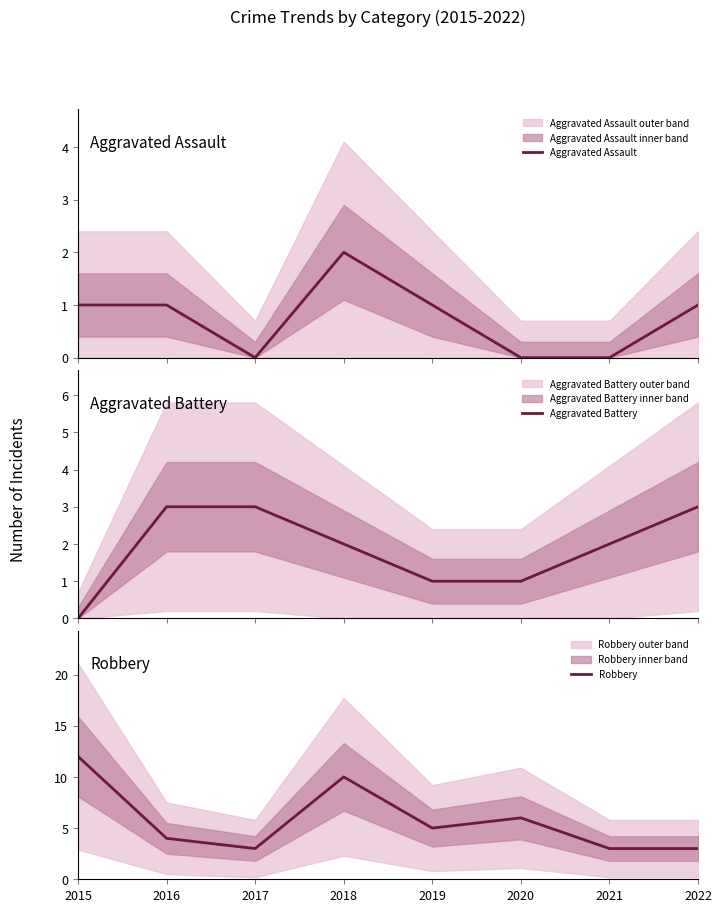

Count the Aggravated Assault values in the range 0 to 1.

7